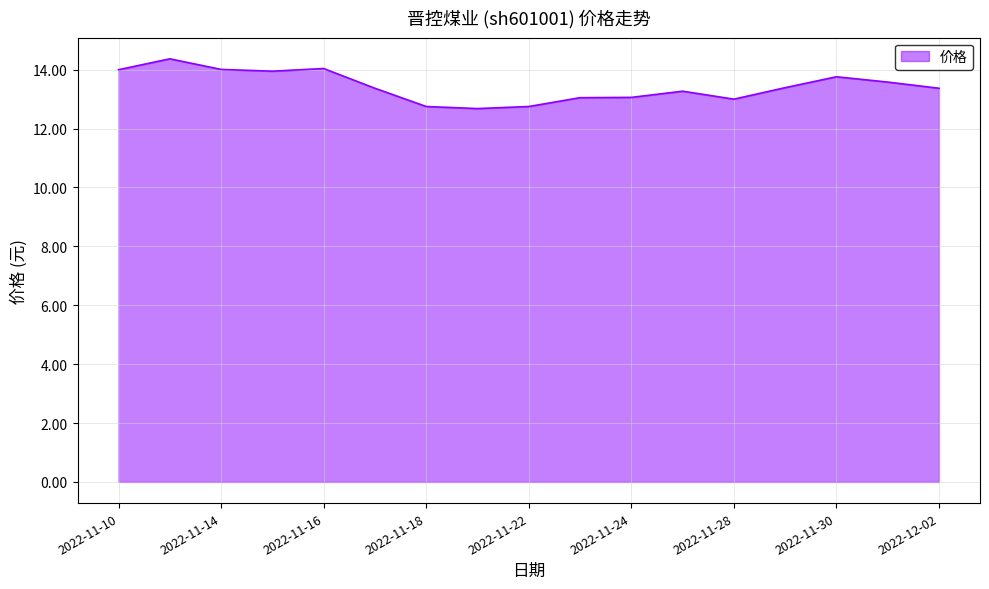

What is the smallest value displayed?

12.7